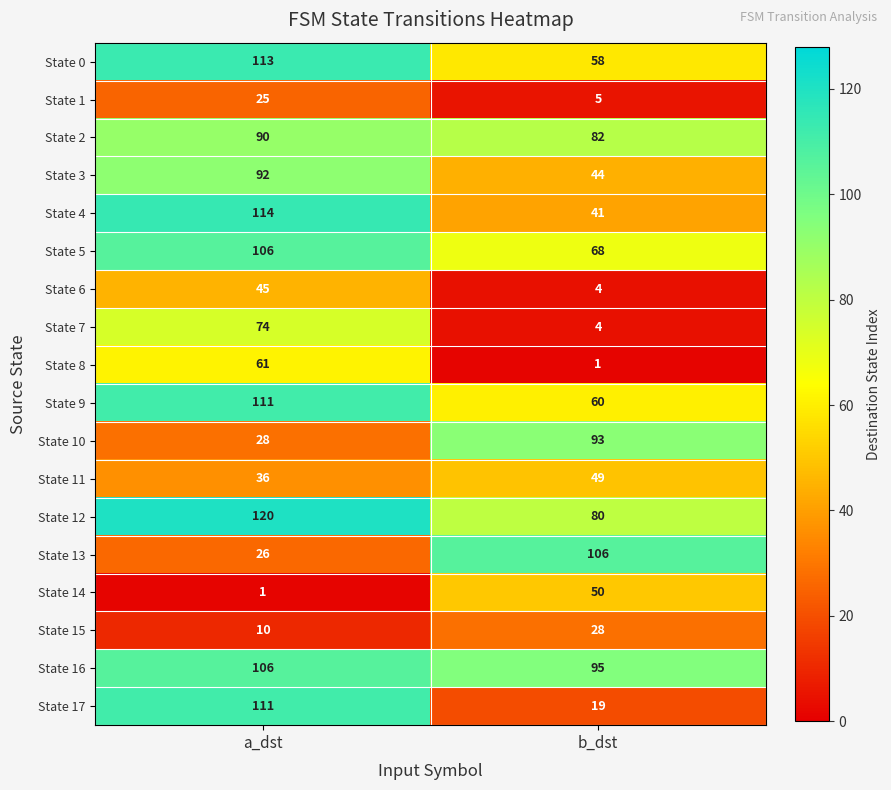

Rank the categories by State 8 value from highest to lowest.

a_dst, b_dst